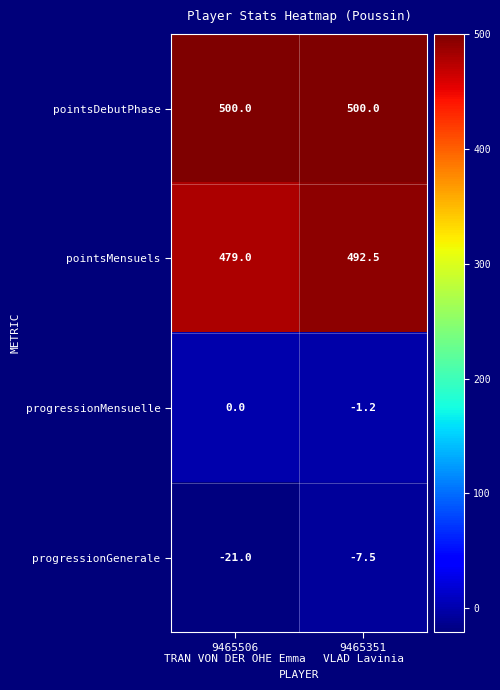

Which label corresponds to the smallest value in the chart?

9465506
TRAN VON DER OHE Emma